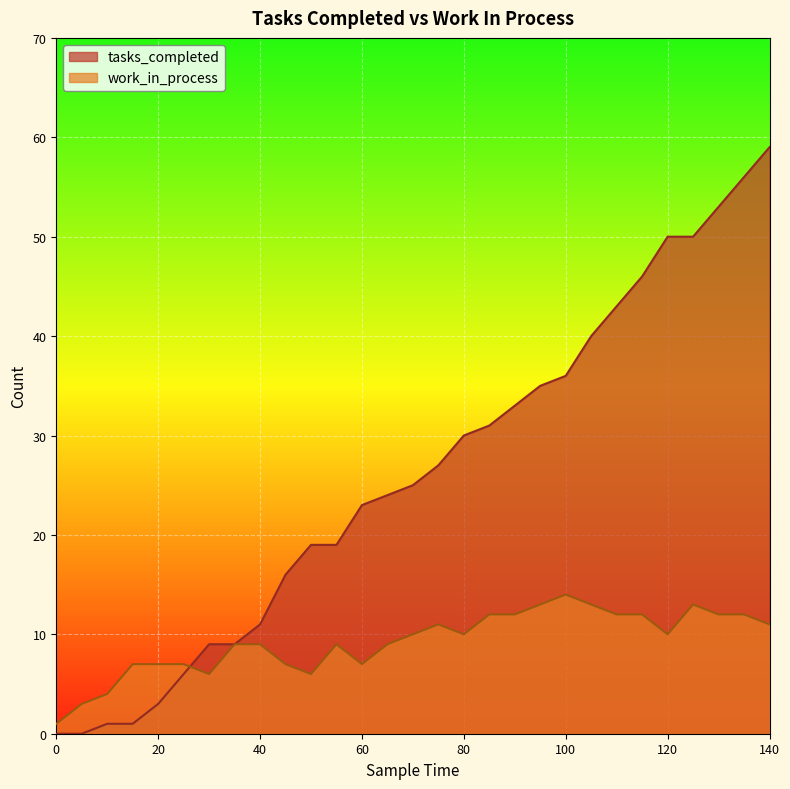

Count the number of data series in this chart.

2